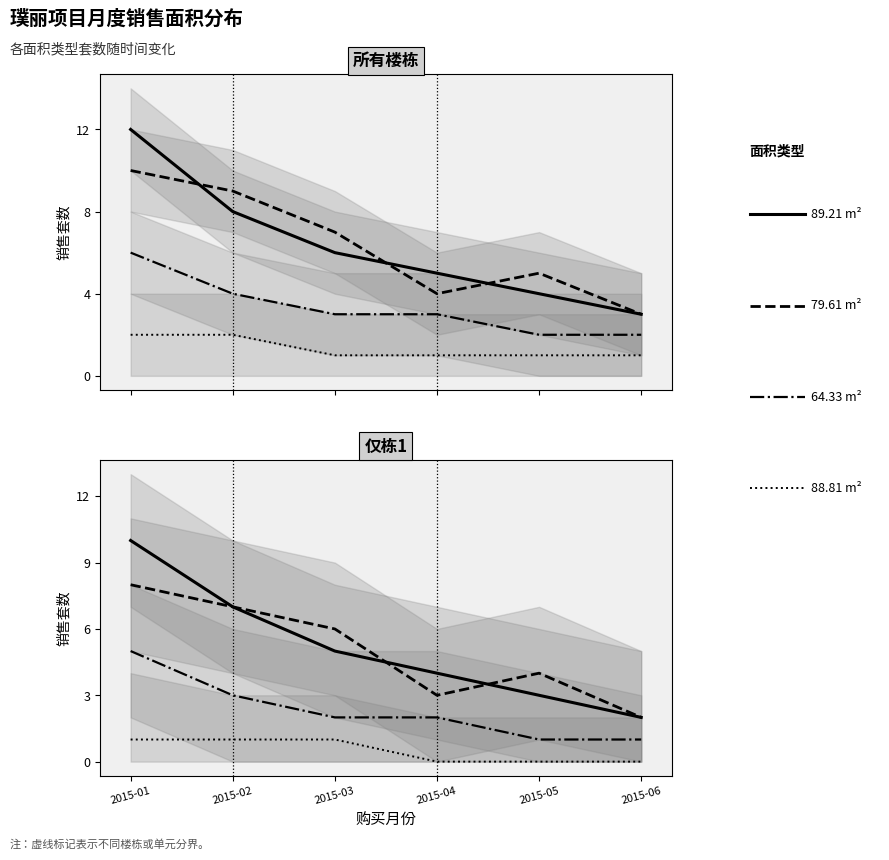

Is it true that 89.21 m² equals 7 at 2015-03?

False